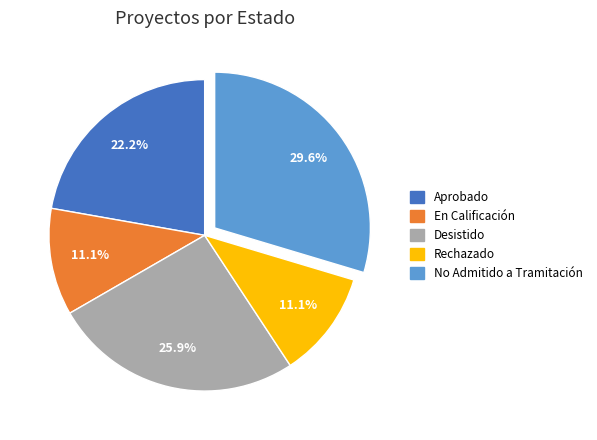

What is the largest slice in the pie chart?

No Admitido a Tramitación